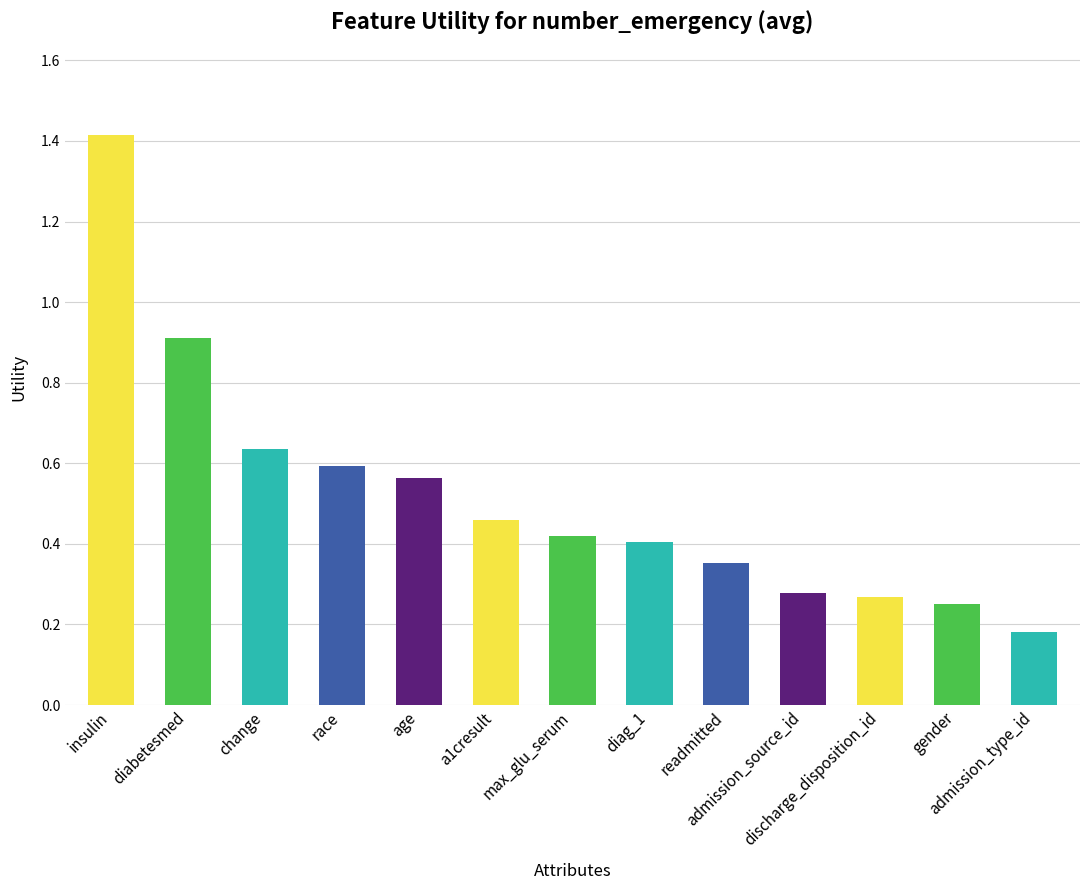

Are the bars grouped side by side (vs. stacked)?

No